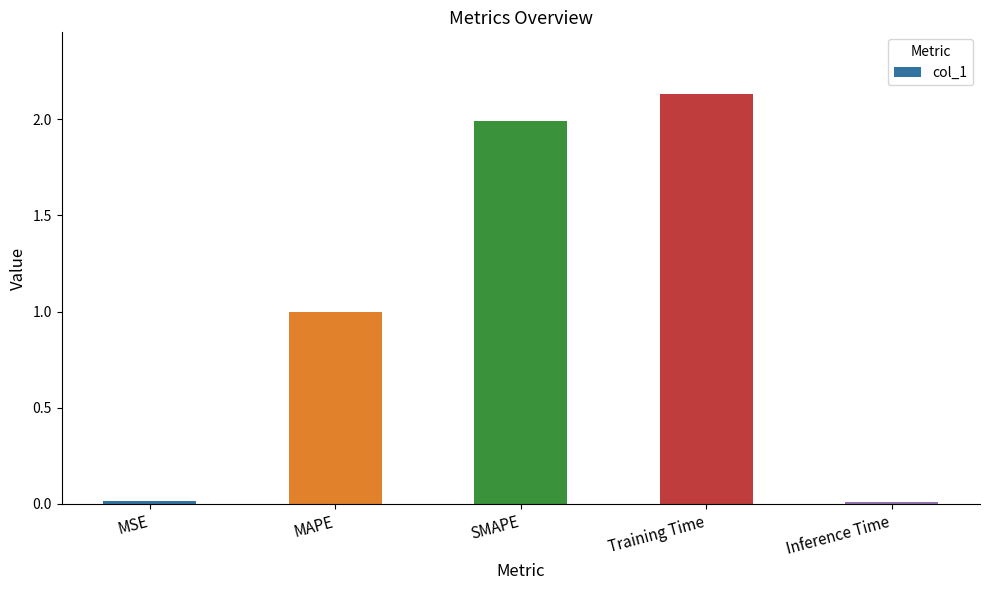

Read the value at SMAPE.

2.0